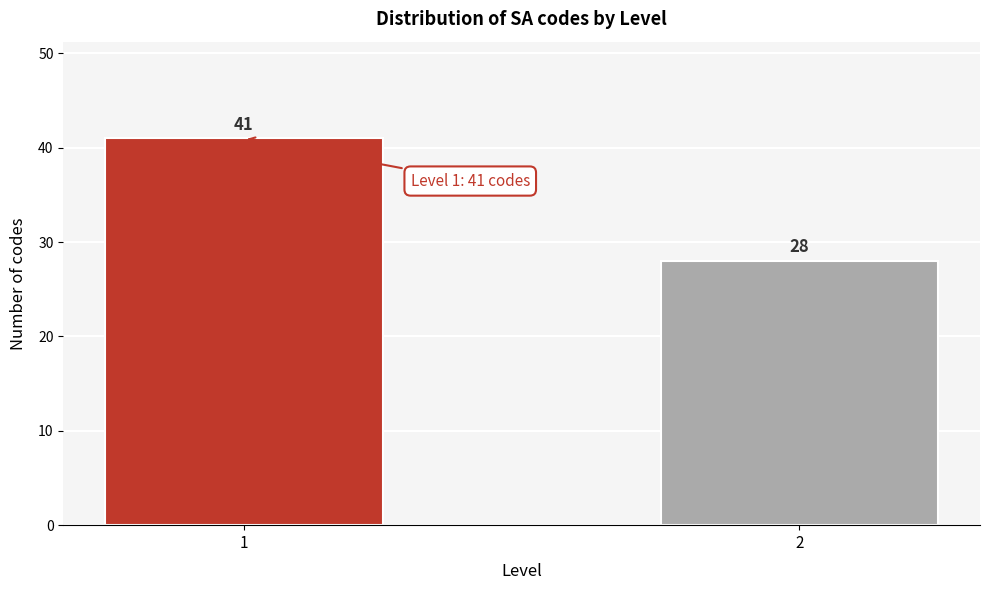

Reading right to left, transcribe all the data shown in this chart.

28	41